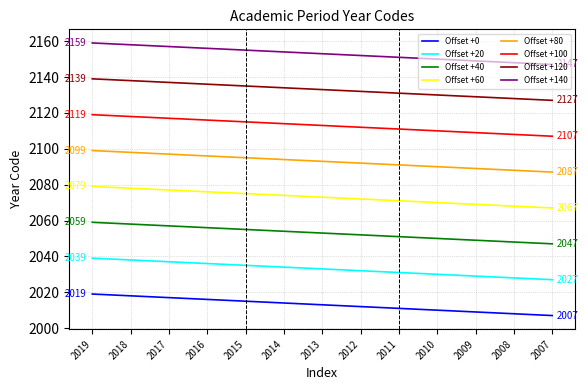

The value of Offset +140 at 2008 is 3325. True or false?

False